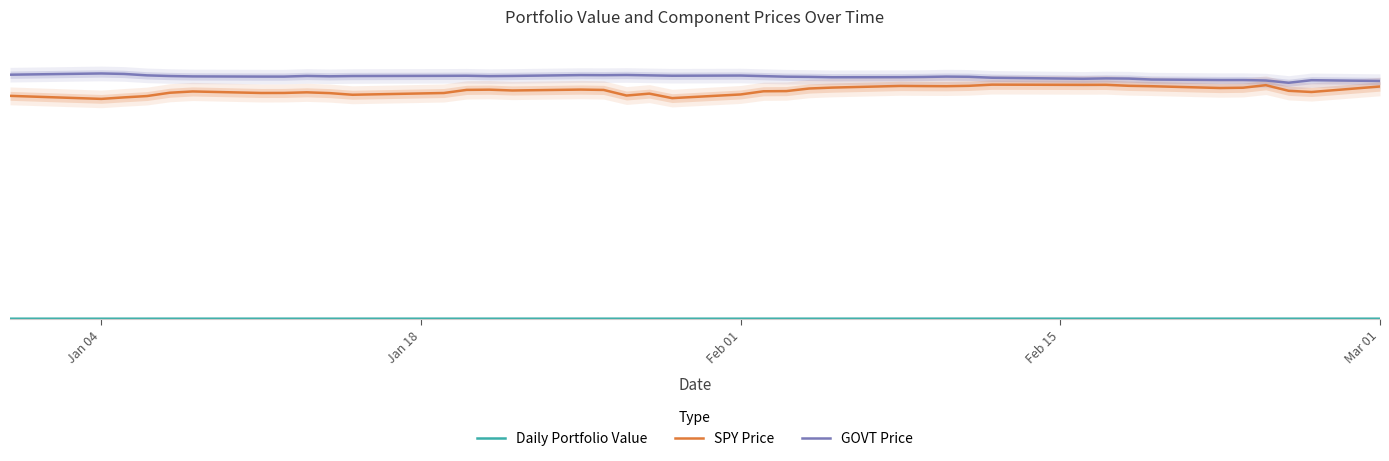

Which series has the widest spread of values?

SPY Price